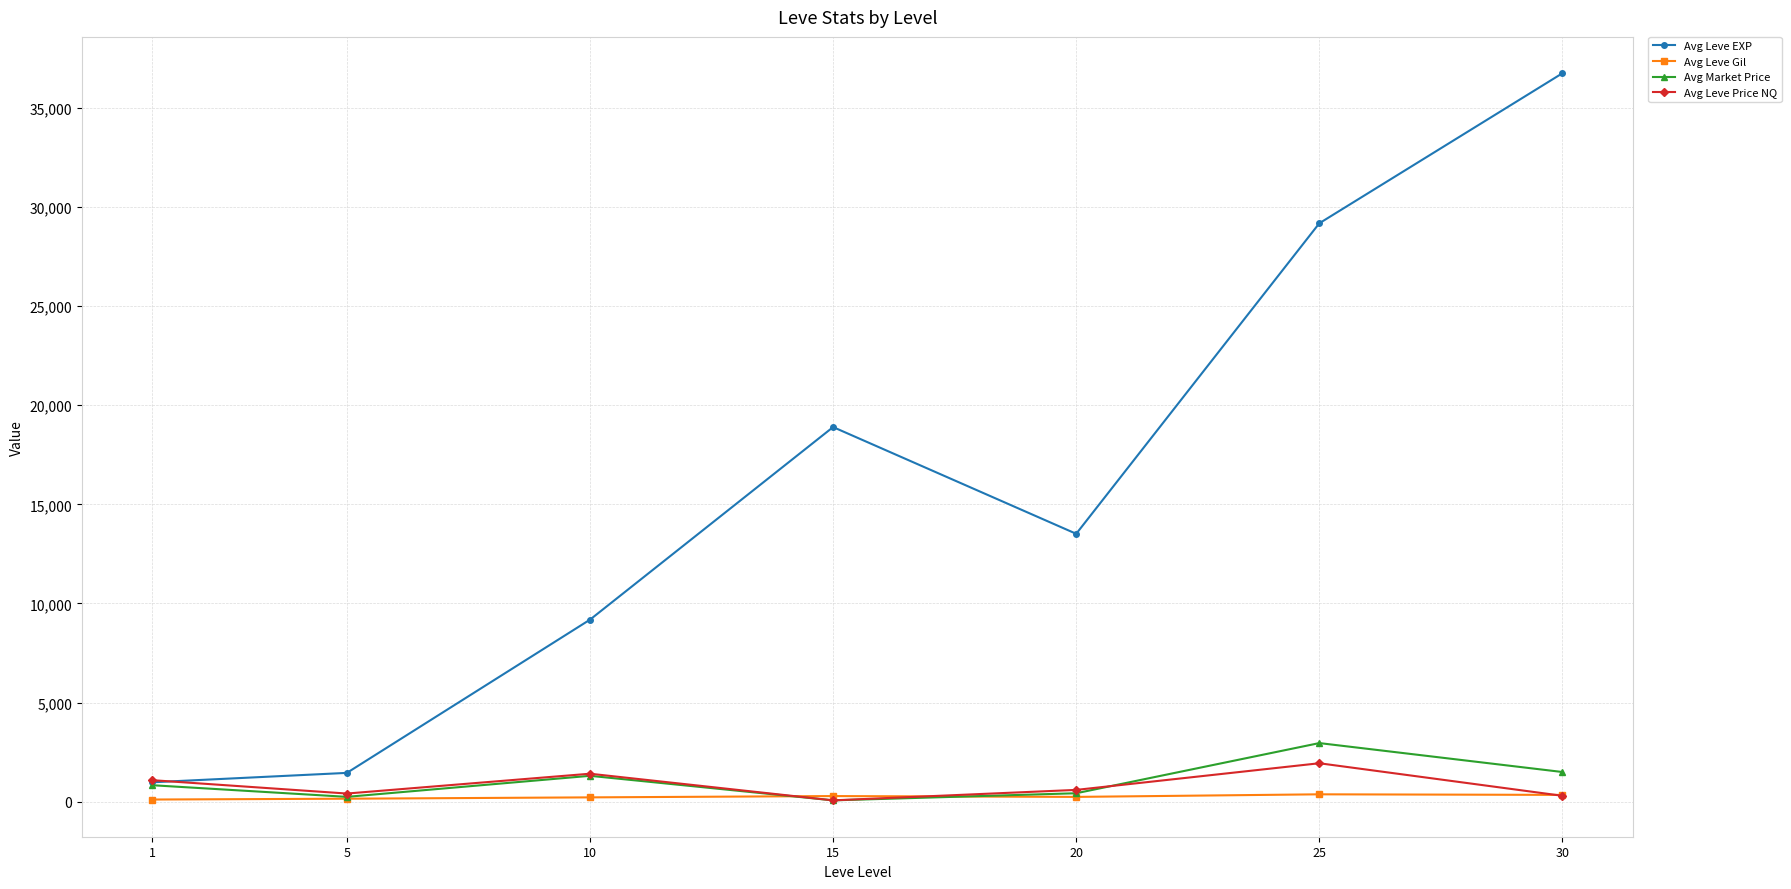

Count the number of data series in this chart.

4